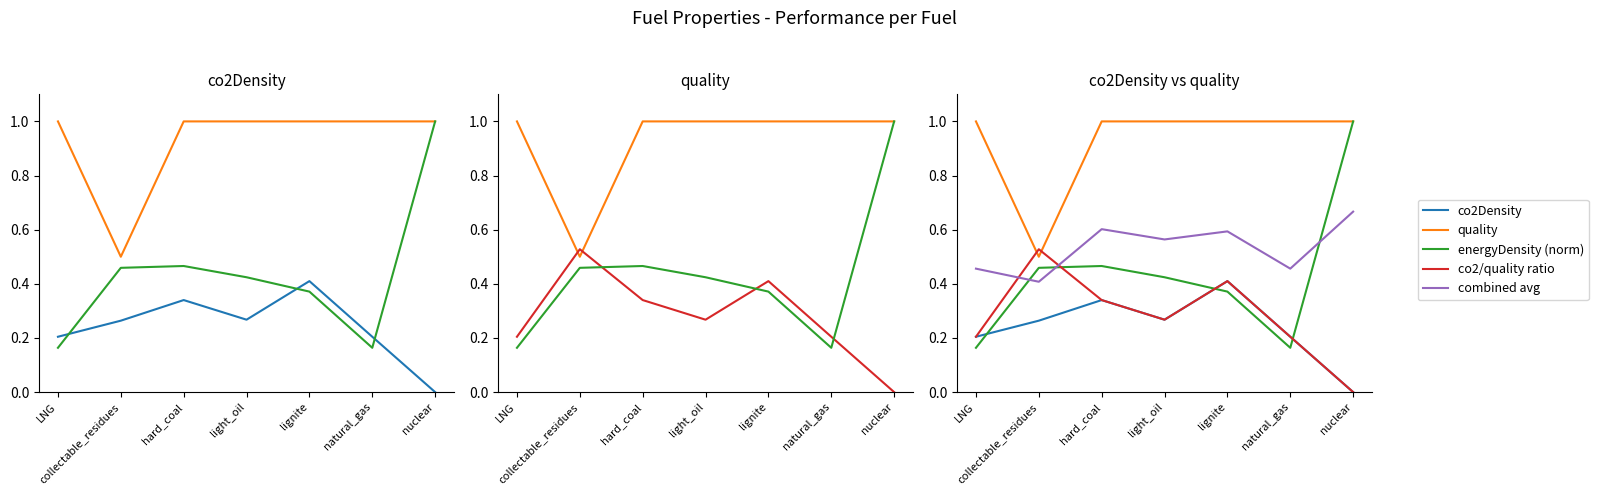

In energyDensity (norm), how many points are higher than both neighbors (excluding endpoints)?

1